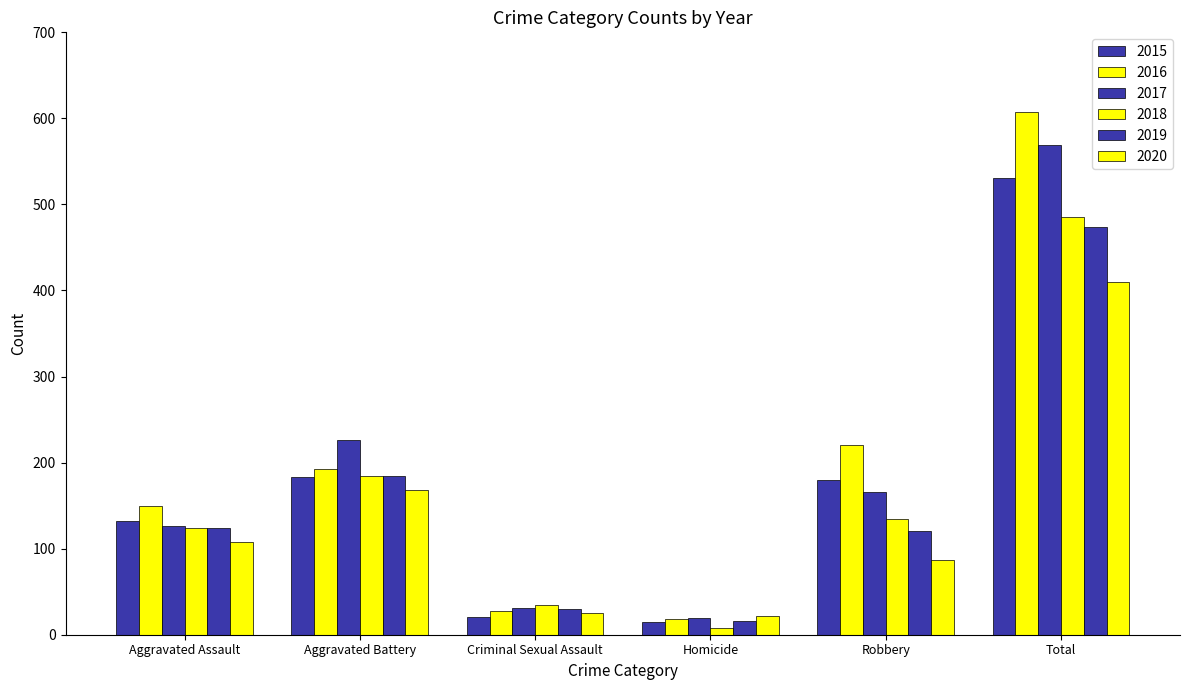

What is the approximate value of 2015 at Aggravated Assault?

132